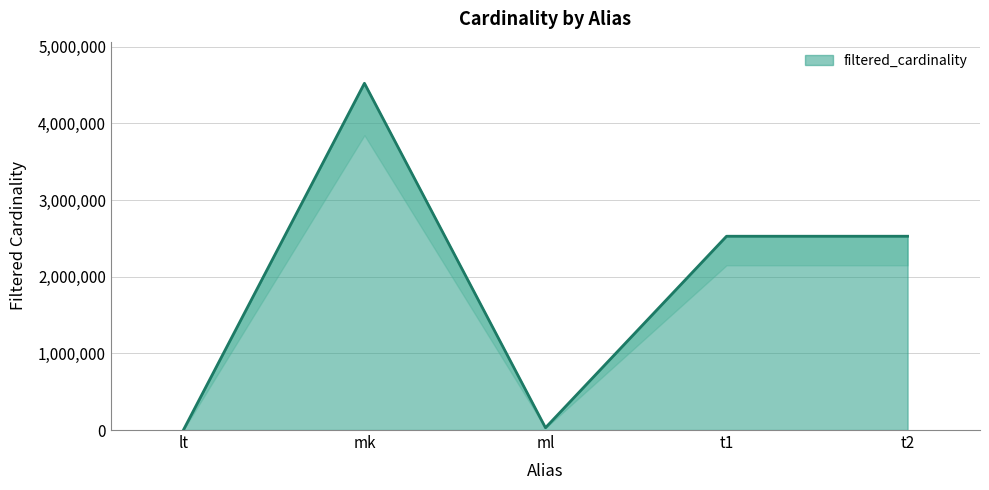

Reading left to right, list all the values displayed in this chart.

lt=18	mk=4523930	ml=29997	t1=2528312	t2=2528312